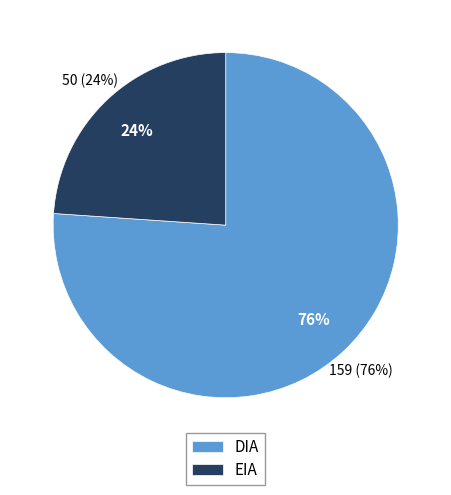

Approximately how many times larger is the value at DIA compared to EIA?

3.2